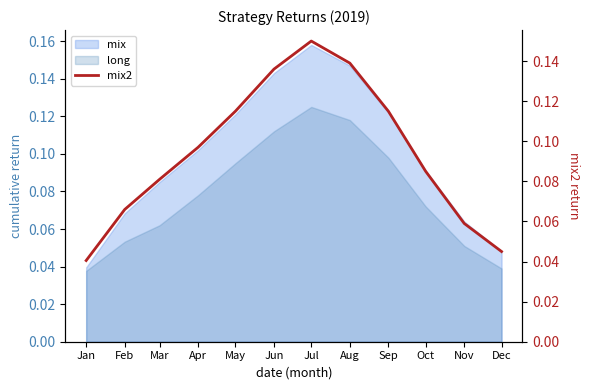

True or false: there are more than 2 points higher than both neighbors.

False